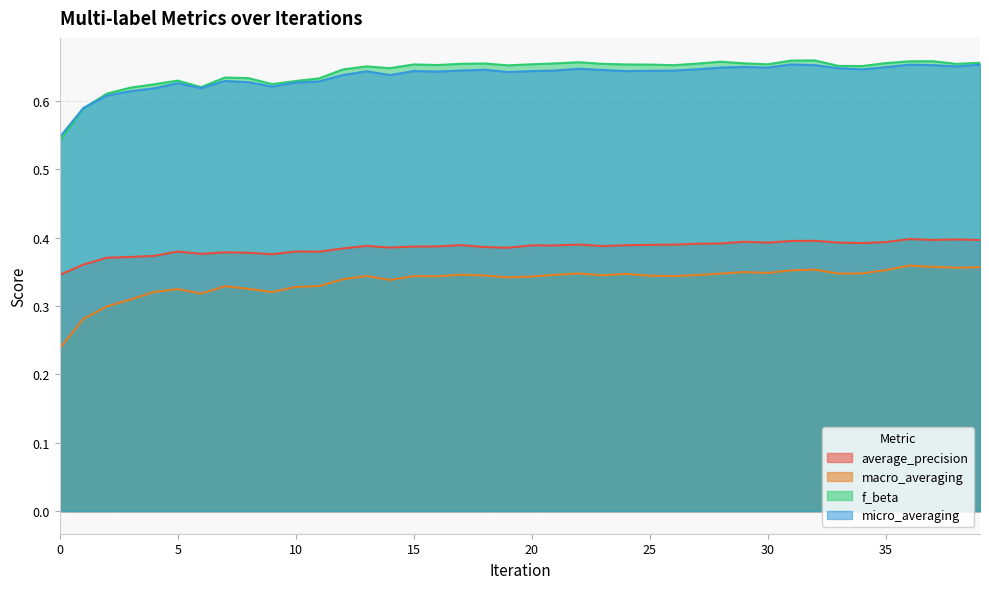

True or false: macro_averaging has more than 0 points higher than both neighbors.

True